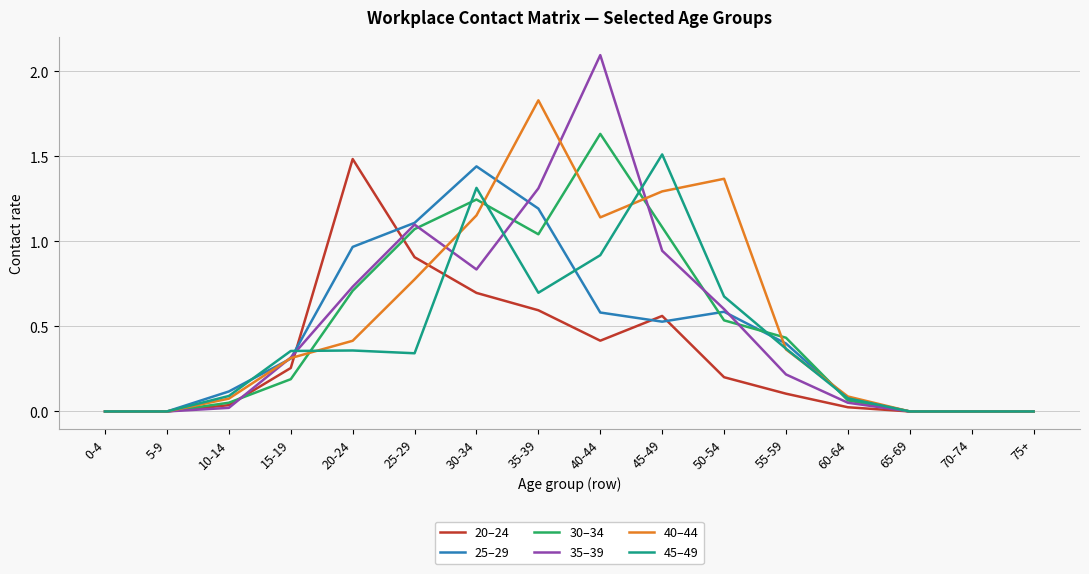

Which series has the largest range (max minus min)?

35–39